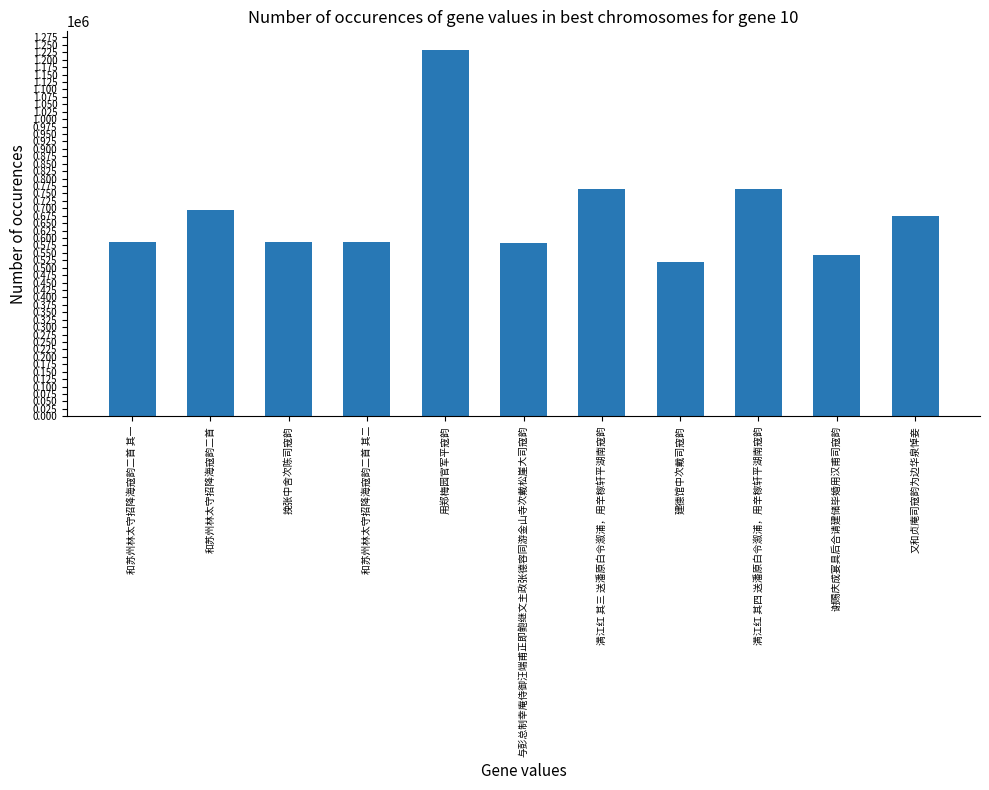

What is the maximum value shown in the chart?

1233795